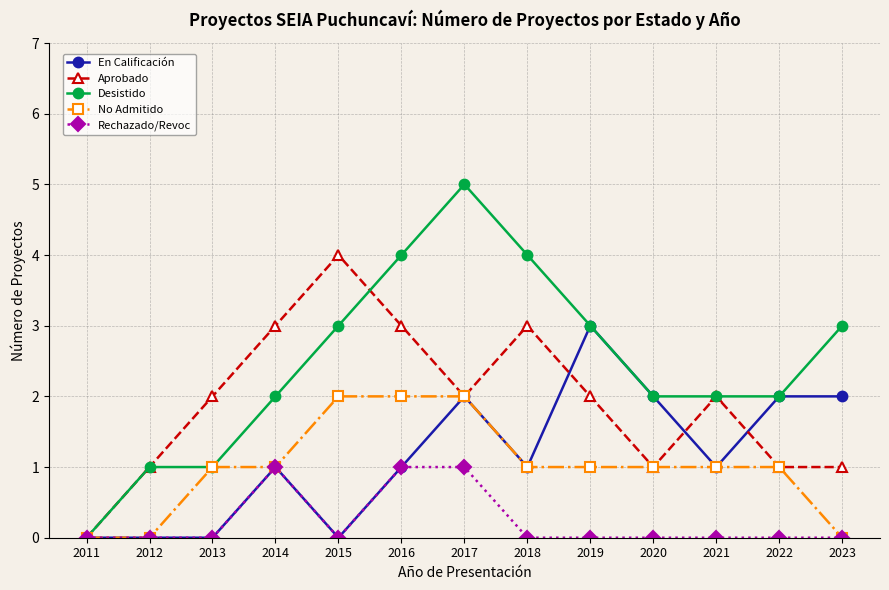

How many positive values does the Desistido series have?

12